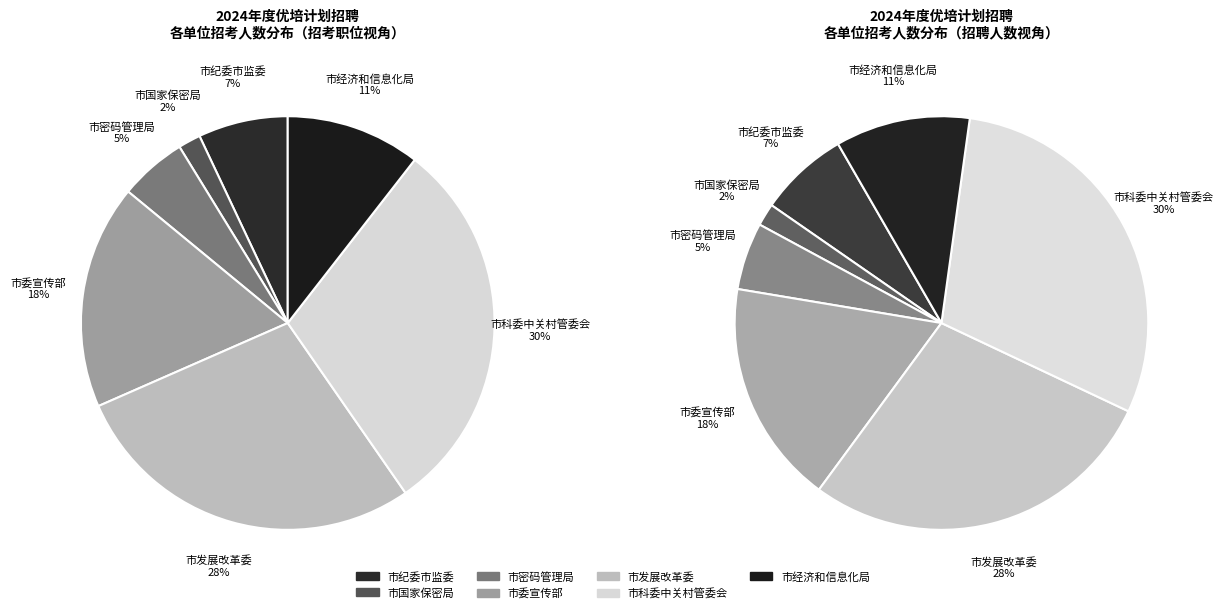

Which has a higher value, 北京市纪委市监委 or 北京市发展和改革委员会?

北京市发展和改革委员会